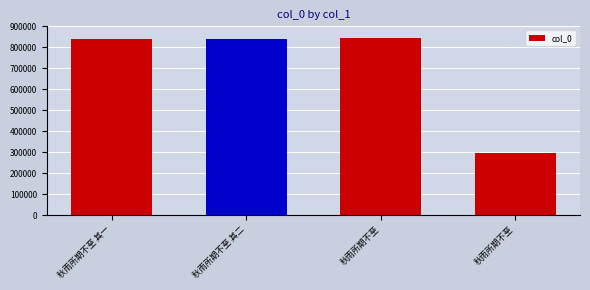

Rank the categories by value from lowest to highest.

秋雨所期不至, 秋雨所期不至 其一, 秋雨所期不至 其二, 秋雨所期不至